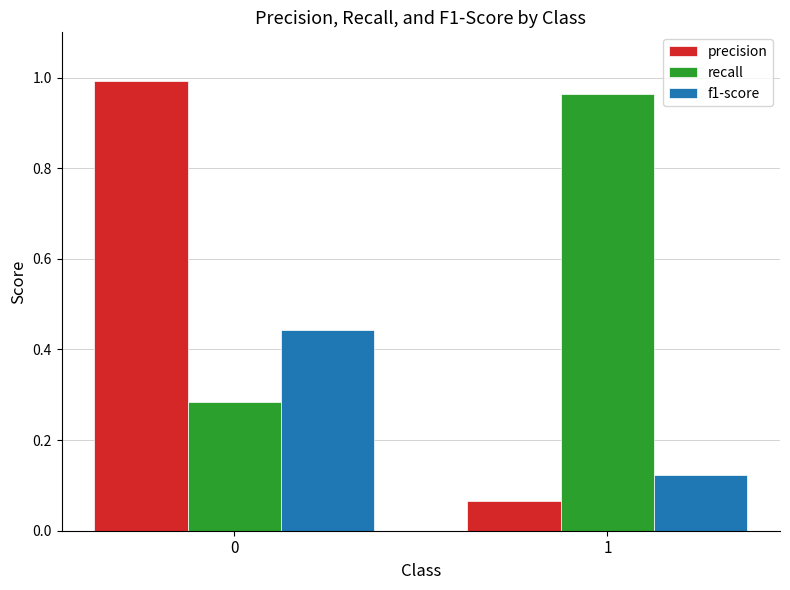

Which series has the largest range (max minus min)?

precision